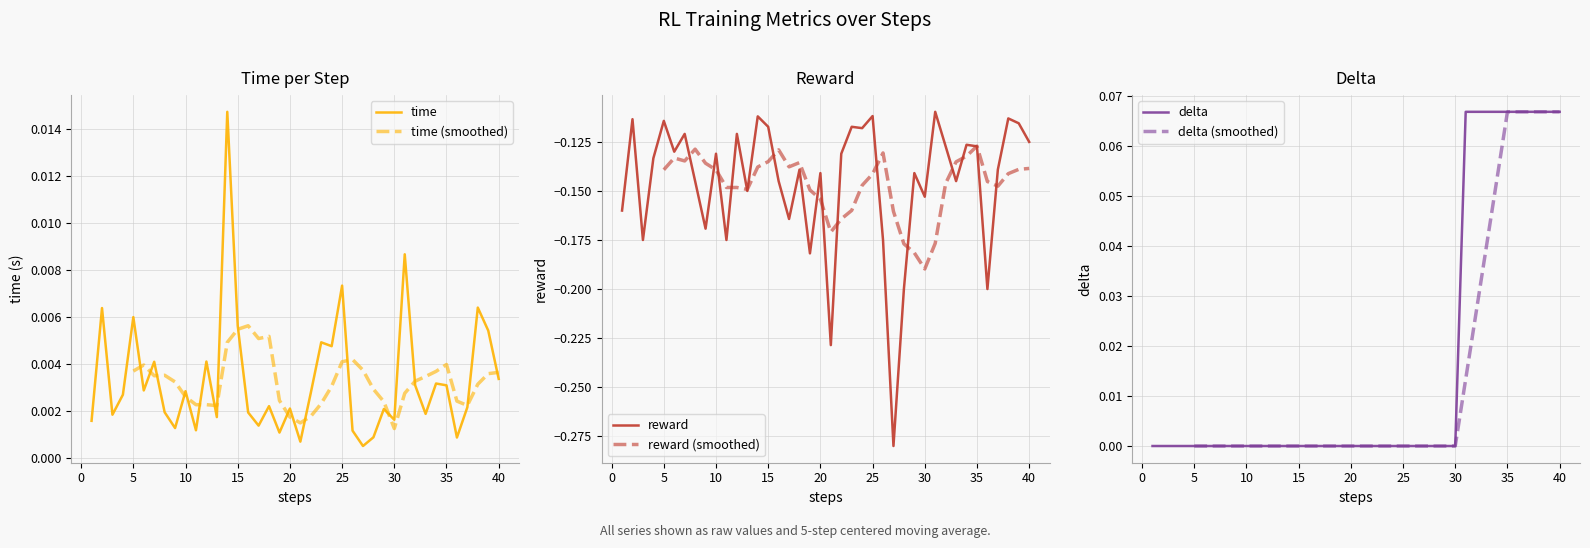

The delta series shows 0.0 at 25. True or false?

True